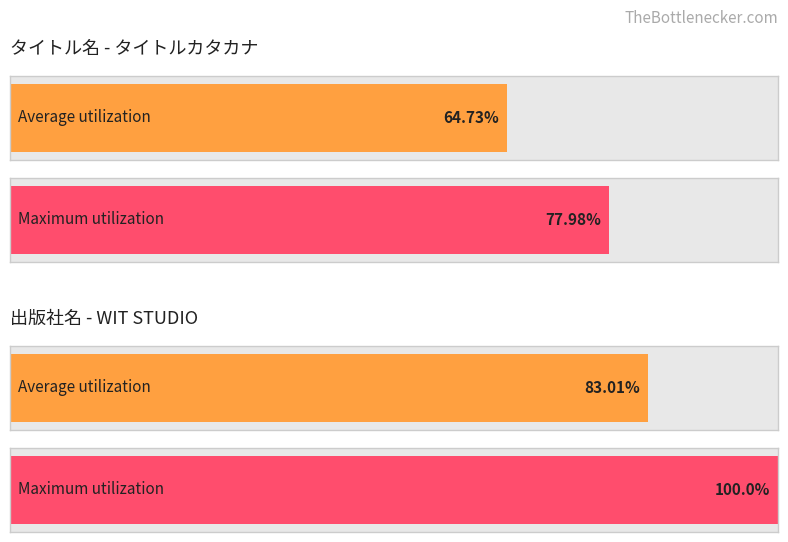

Count the number of data series in this chart.

2